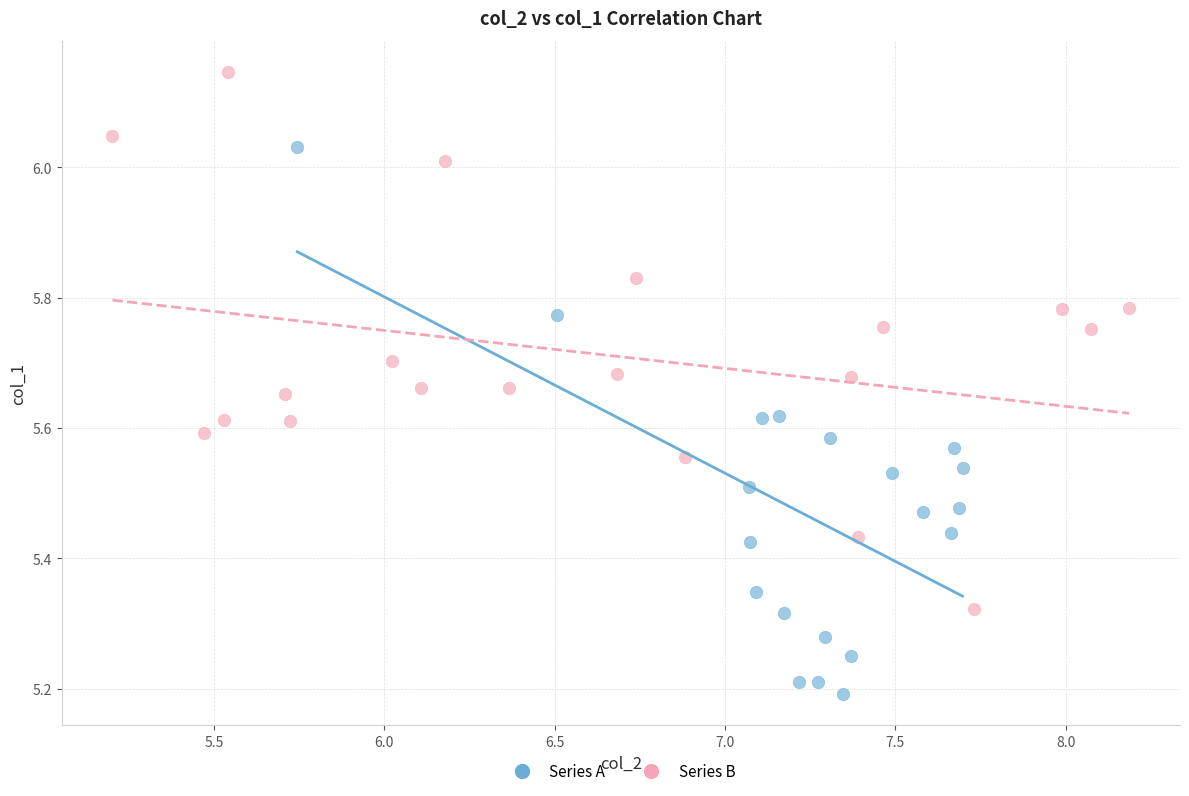

Which series reaches the maximum Y coordinate?

Series B